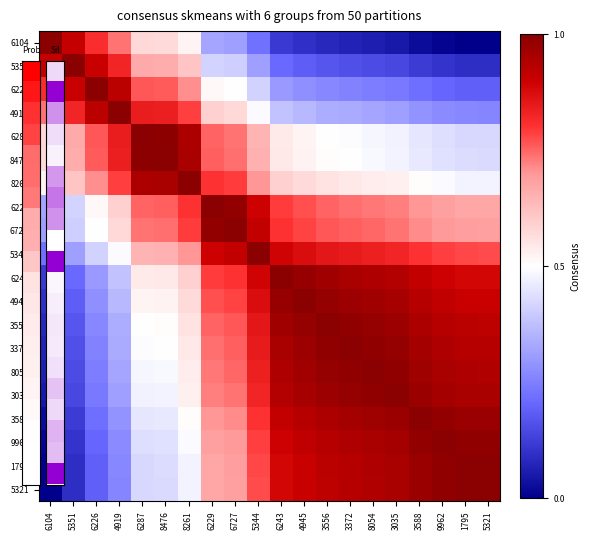

At 6243, list the series in order from smallest to largest.

6104, 5351, 6226, 4919, 6287, 8476, 8261, 6229, 6727, 5321, 1795, 5344, 9962, 3588, 3035, 8054, 3372, 3556, 4945, 6243